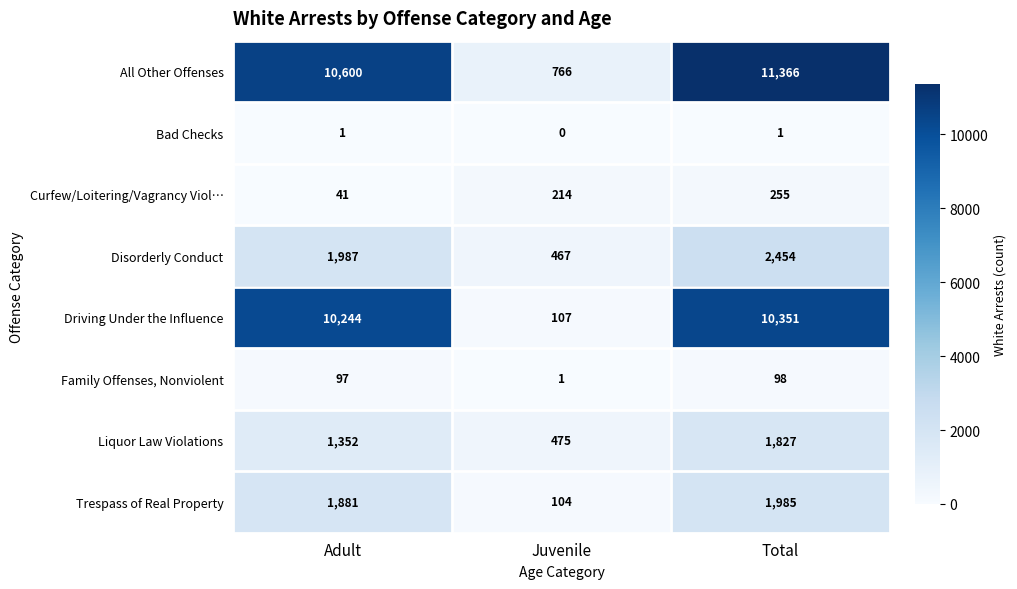

How many series are shown in this chart?

8